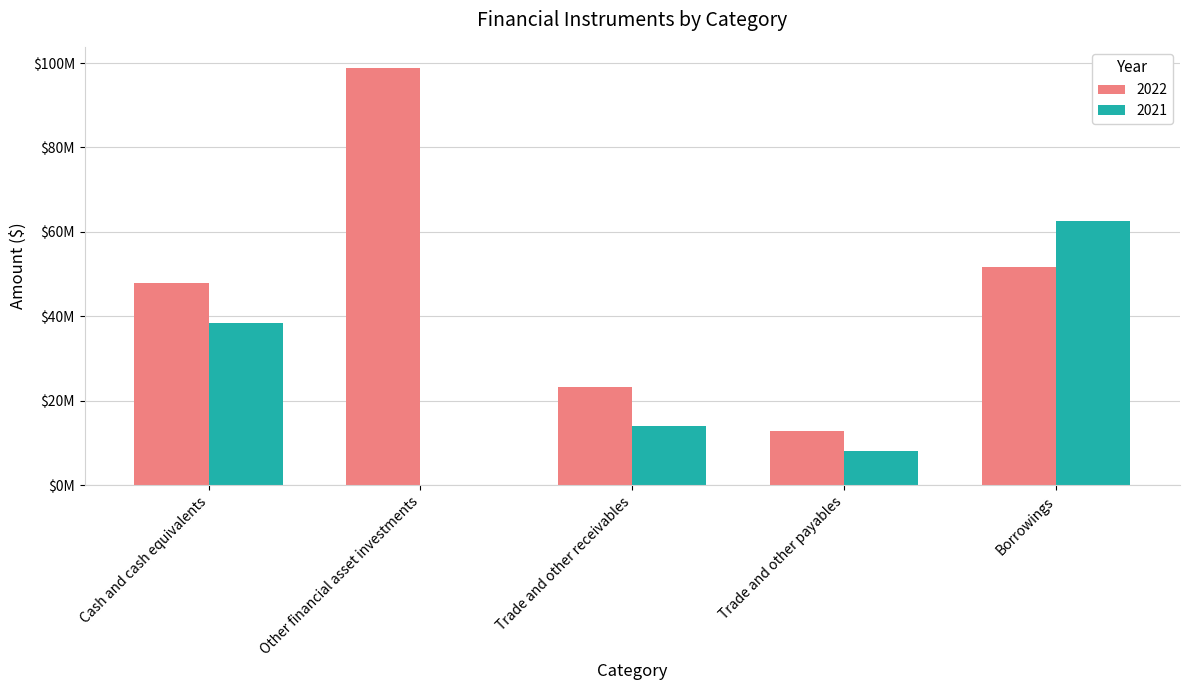

What is the difference between the maximum and minimum values in the 2022 series?

85994655